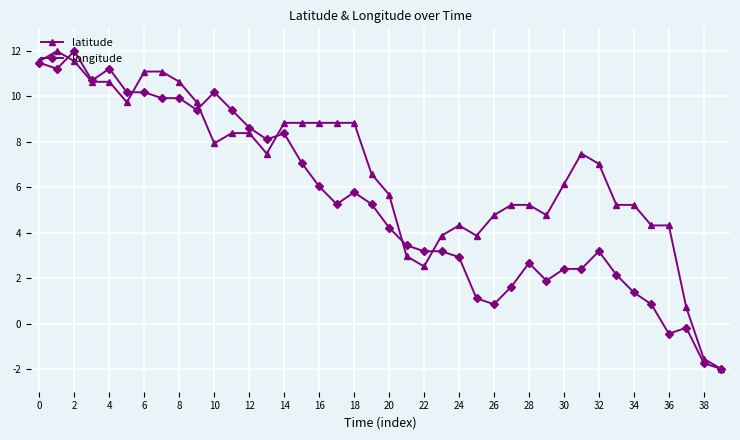

Which series has the largest total across all categories?

latitude